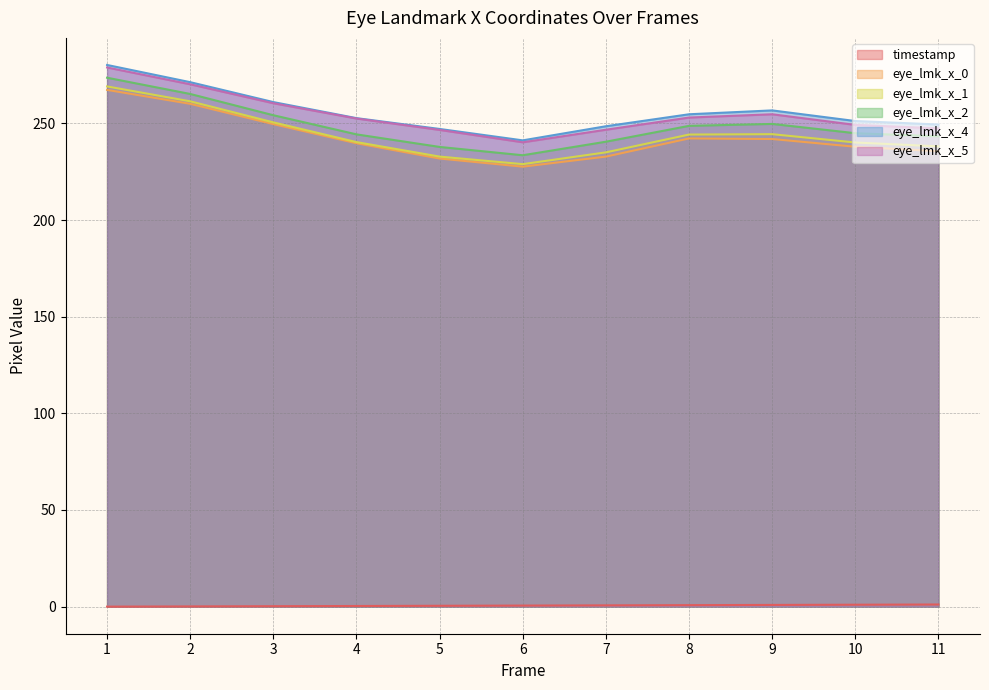

Which series has the largest range (max minus min)?

eye_lmk_x_1